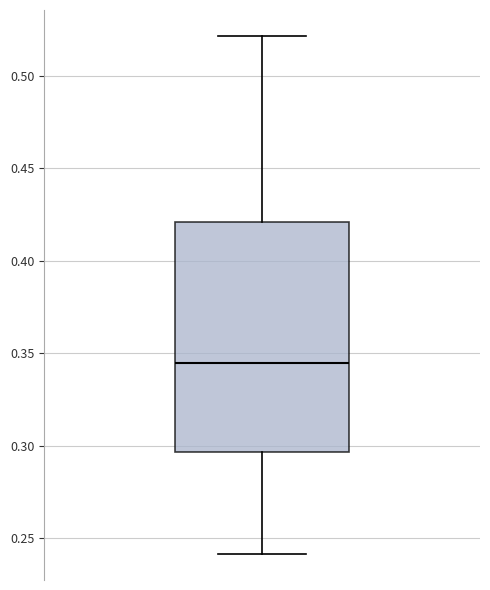

Where does the upper whisker of the box end on the y-axis? The values are not printed on the chart, so give them approximately, as read against the axis.

0.520